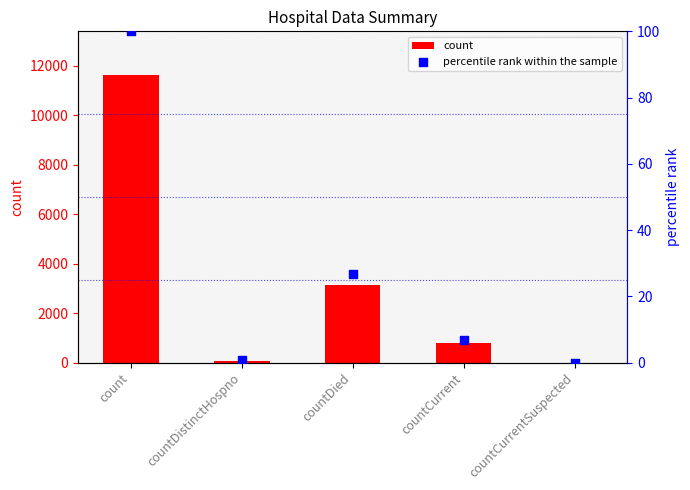

At which category is the sum across all series the highest?

count